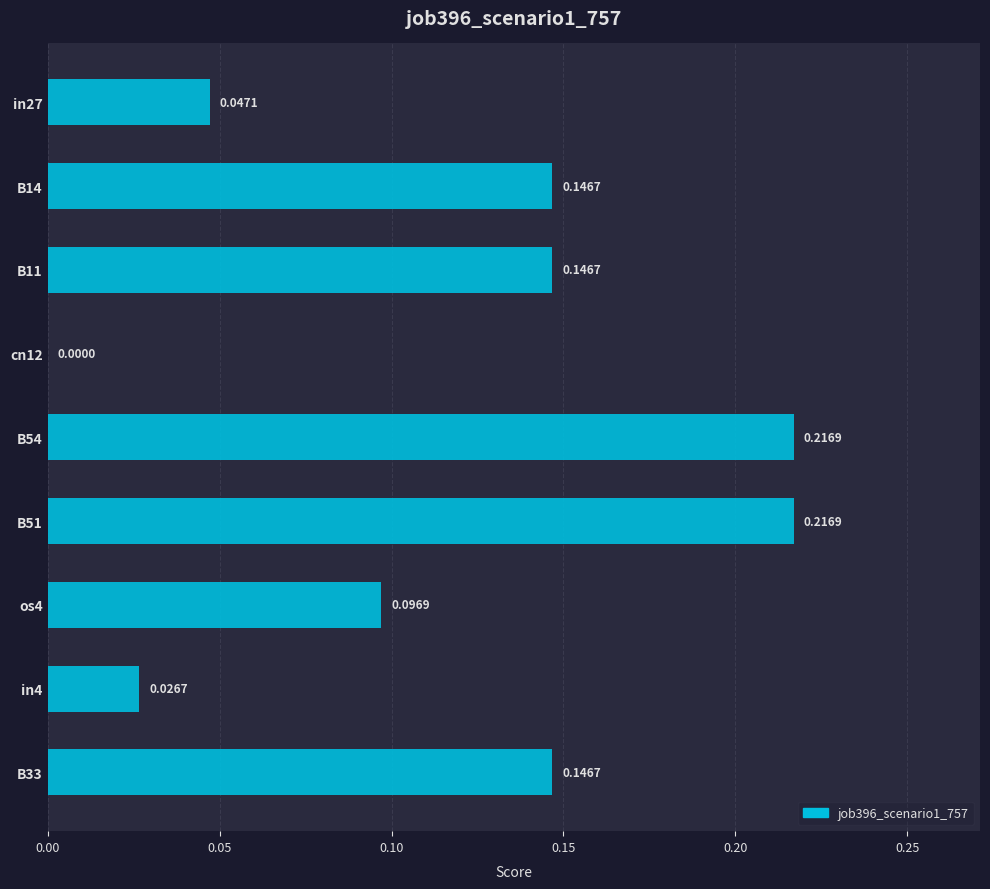

Between in4 and in27, which is larger?

in27